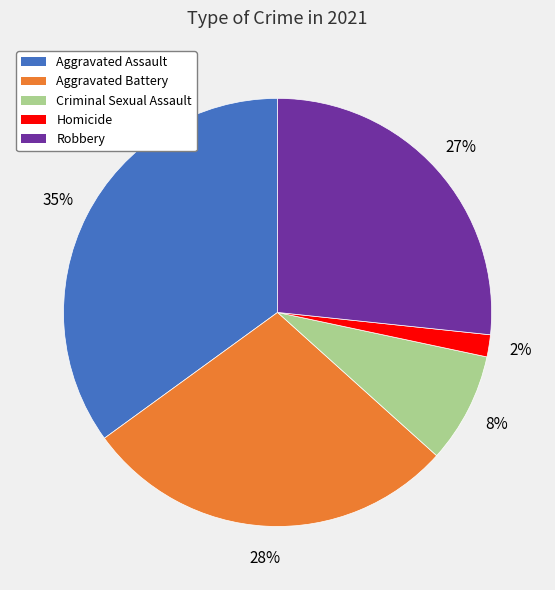

True or false: Robbery accounts for 32% of the total.

False